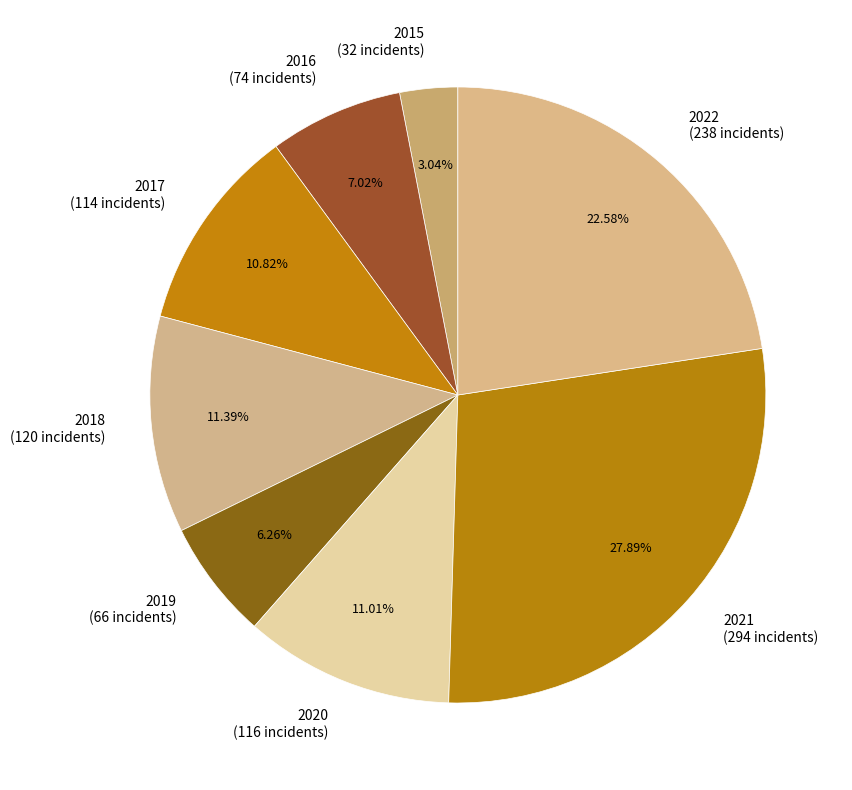

To the nearest percent, what is the difference between the 2015 and 2020 slice percentages?

8%